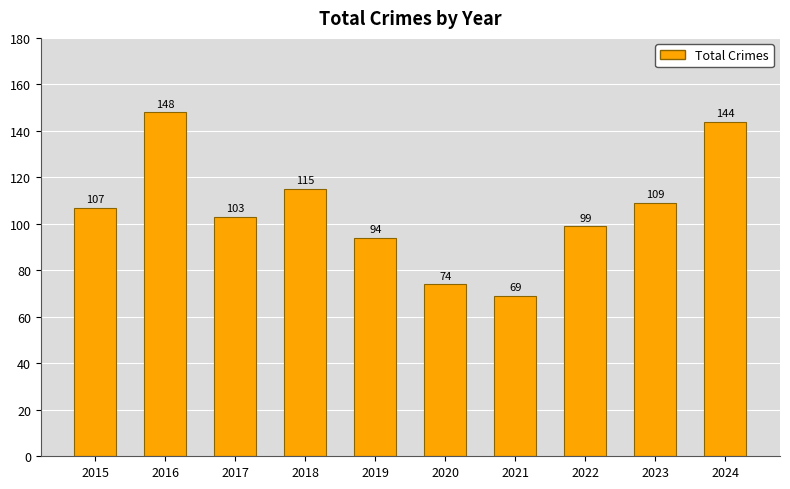

Rank the categories by value from highest to lowest.

2016, 2024, 2018, 2023, 2015, 2017, 2022, 2019, 2020, 2021